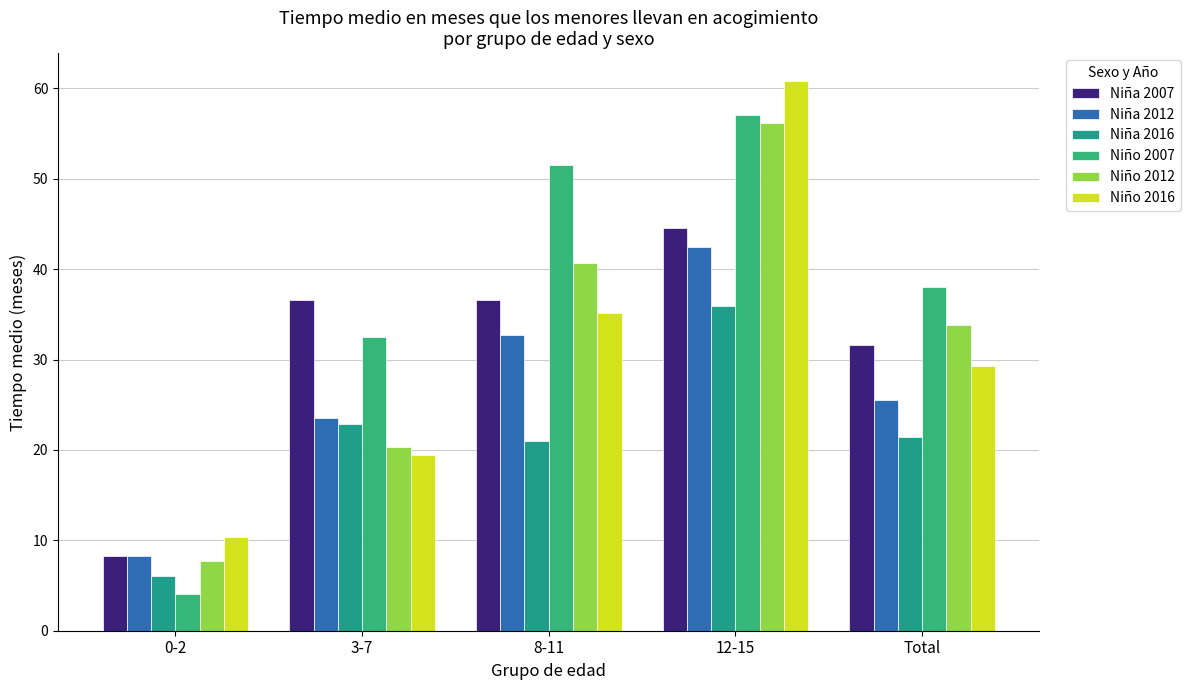

What is the difference between the maximum and minimum values in the Niña 2007 series?

36.2